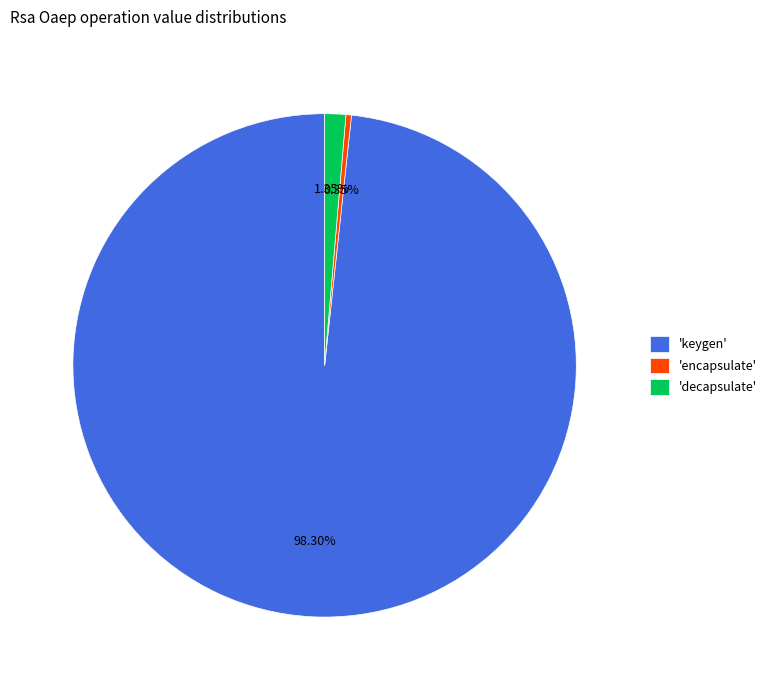

Count the number of slices in the pie.

3